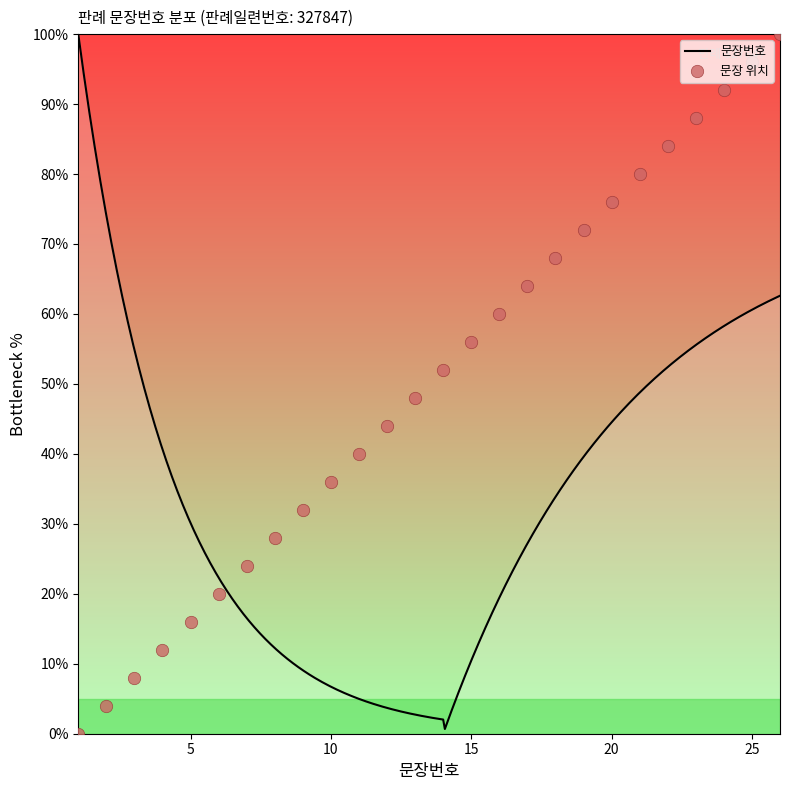

Which has a higher value, 19 or 20?

20